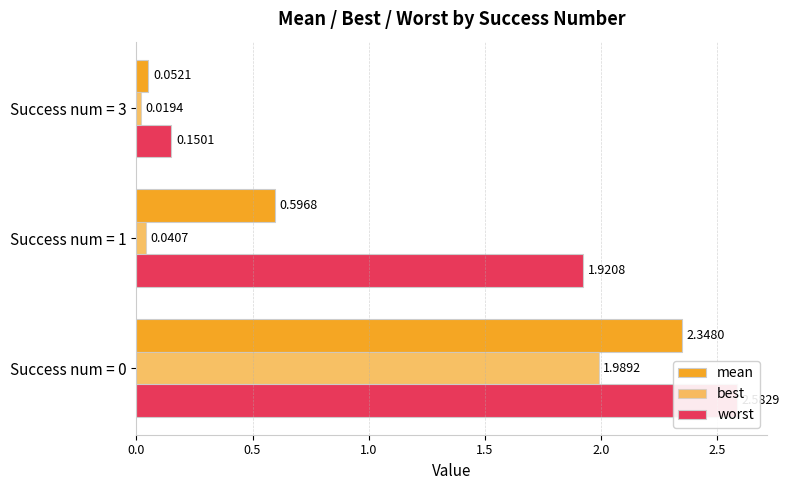

How many bars are there in each group?

3